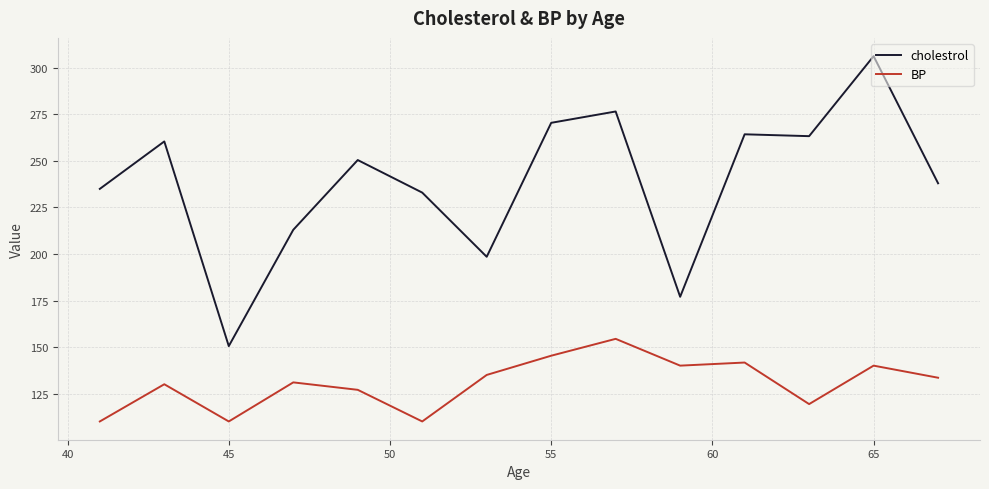

What are all the series names shown in the legend?

cholestrol, BP